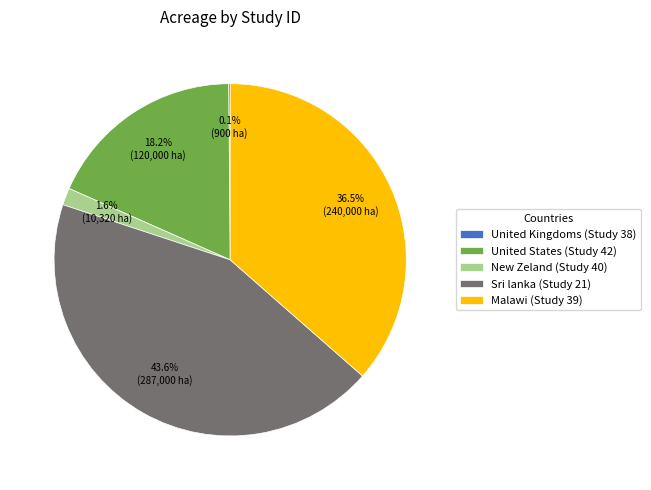

Which category has the biggest portion of the pie?

Sri lanka (Study 21)